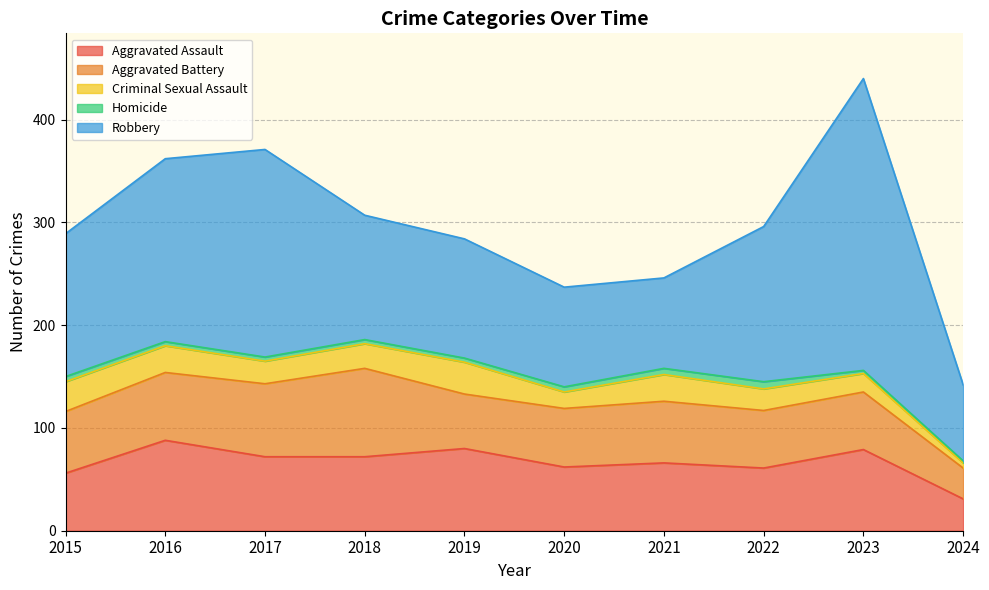

How many Homicide values are between 4 and 5?

6